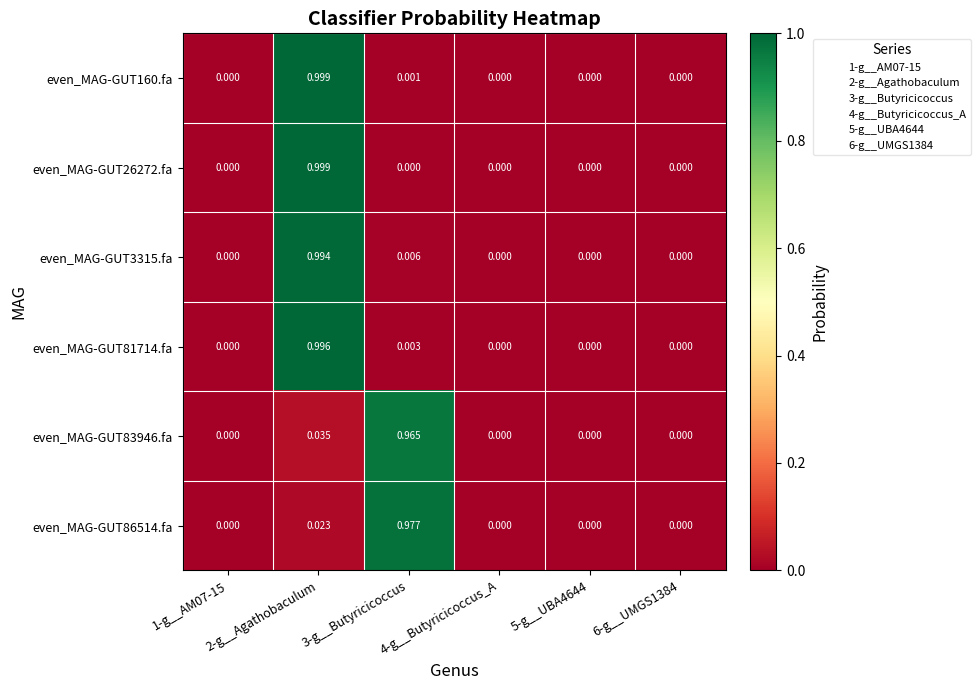

Reading right to left, what are all the values shown in this chart?

even_MAG-GUT160.fa: 6-g__UMGS1384=0.0	5-g__UBA4644=0.0	4-g__Butyricicoccus_A=0.0	3-g__Butyricicoccus=0.0	2-g__Agathobaculum=1.0	1-g__AM07-15=0.0
even_MAG-GUT26272.fa: 6-g__UMGS1384=0.0	5-g__UBA4644=0.0	4-g__Butyricicoccus_A=0.0	3-g__Butyricicoccus=0.0	2-g__Agathobaculum=1.0	1-g__AM07-15=0.0
even_MAG-GUT3315.fa: 6-g__UMGS1384=0.0	5-g__UBA4644=0.0	4-g__Butyricicoccus_A=0.0	3-g__Butyricicoccus=0.0	2-g__Agathobaculum=1.0	1-g__AM07-15=0.0
even_MAG-GUT81714.fa: 6-g__UMGS1384=0.0	5-g__UBA4644=0.0	4-g__Butyricicoccus_A=0.0	3-g__Butyricicoccus=0.0	2-g__Agathobaculum=1.0	1-g__AM07-15=0.0
even_MAG-GUT83946.fa: 6-g__UMGS1384=0.0	5-g__UBA4644=0.0	4-g__Butyricicoccus_A=0.0	3-g__Butyricicoccus=1.0	2-g__Agathobaculum=0.0	1-g__AM07-15=0.0
even_MAG-GUT86514.fa: 6-g__UMGS1384=0.0	5-g__UBA4644=0.0	4-g__Butyricicoccus_A=0.0	3-g__Butyricicoccus=1.0	2-g__Agathobaculum=0.0	1-g__AM07-15=0.0